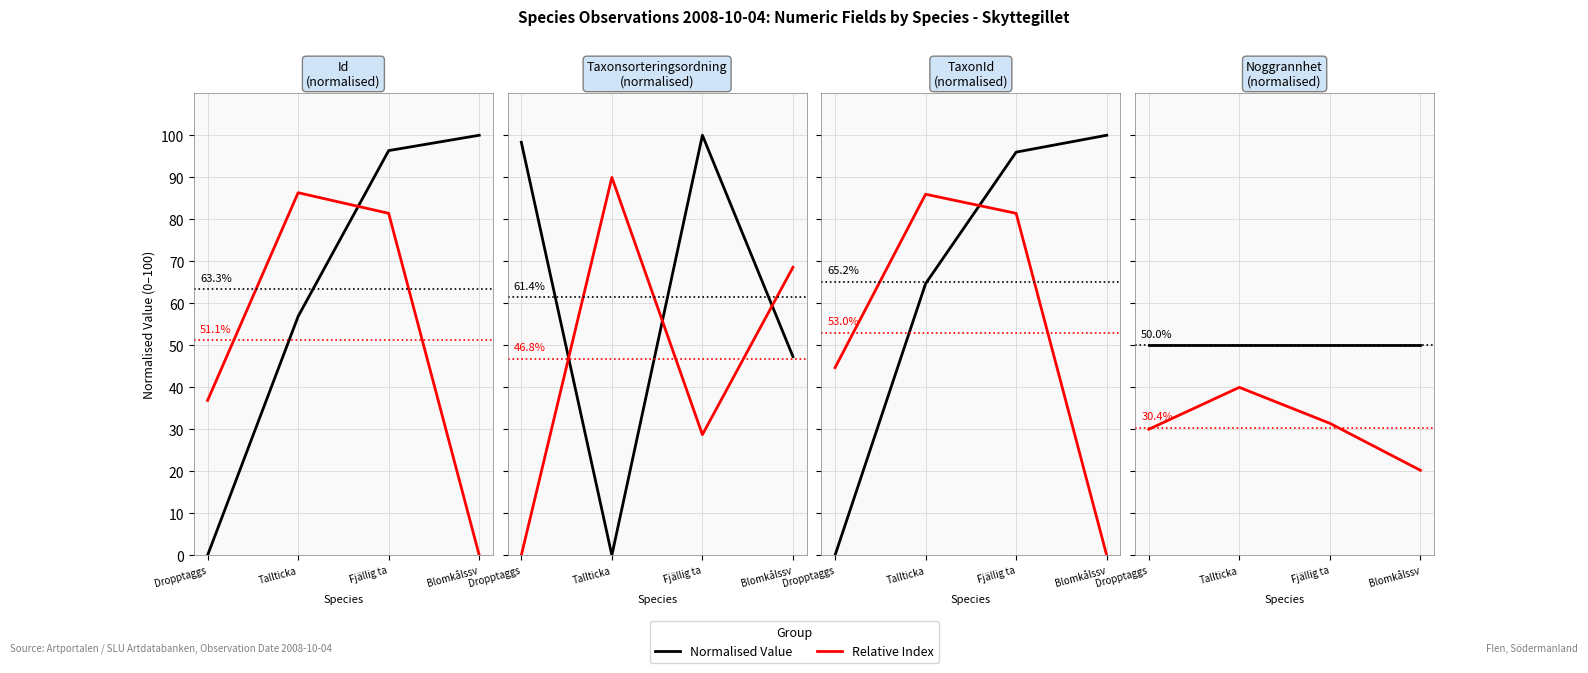

True or false: Normalised Value has a value of 50.0 at Dropptaggs.

True